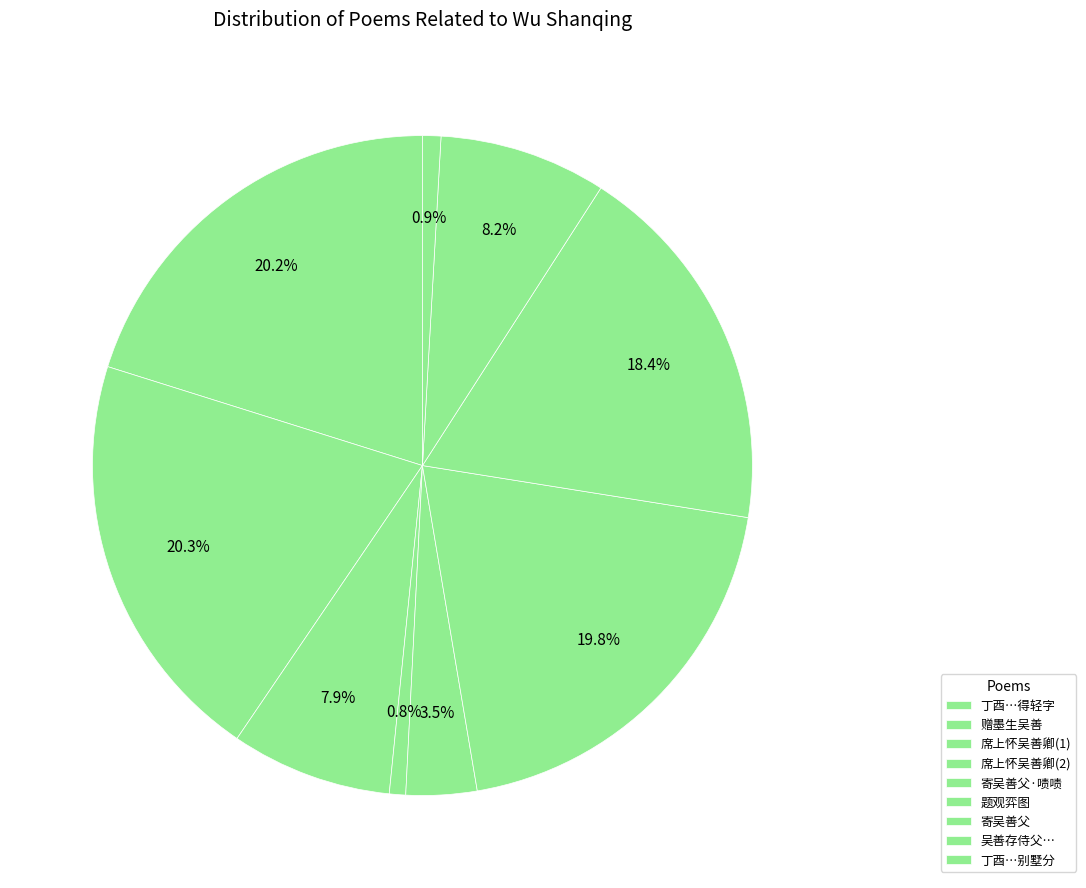

How many segments does this pie chart have?

9